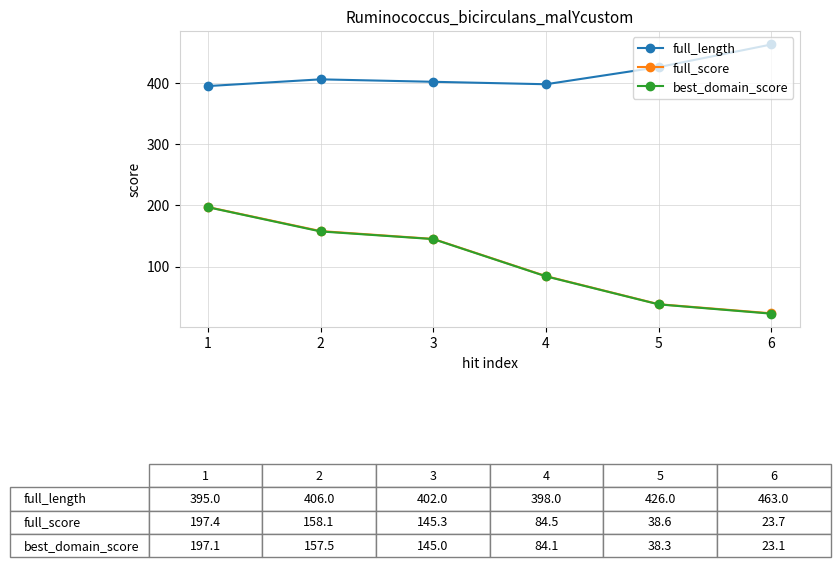

What value does the full_length series have at 3?

402.0